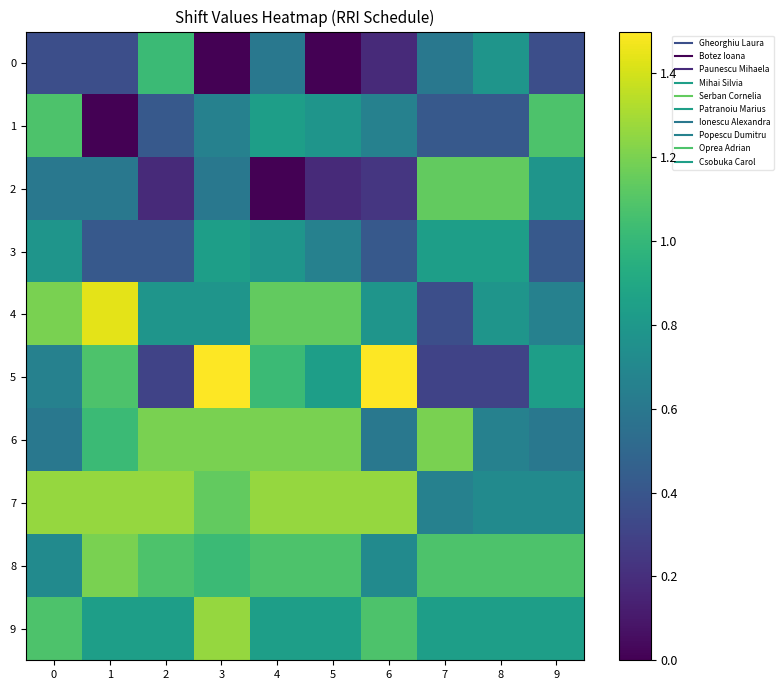

Which series has the largest total across all categories?

7